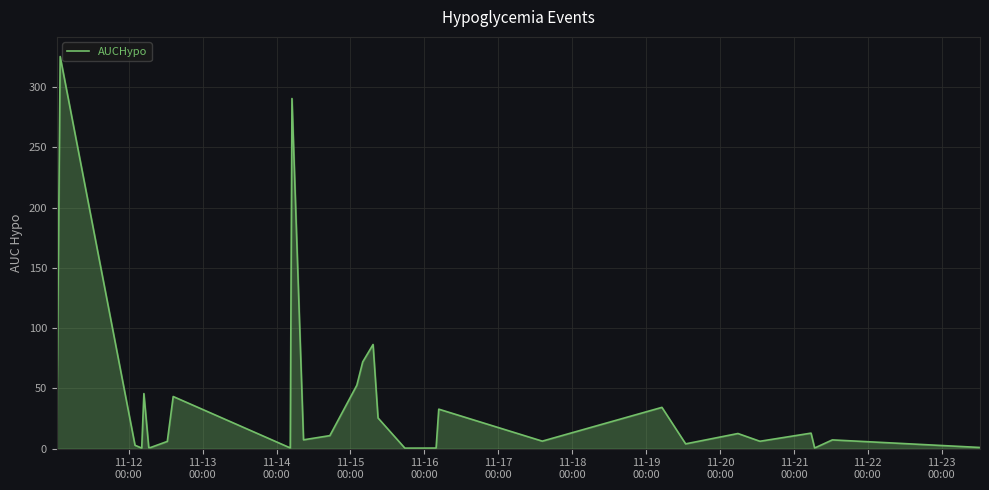

What is the greatest value displayed?

325.5